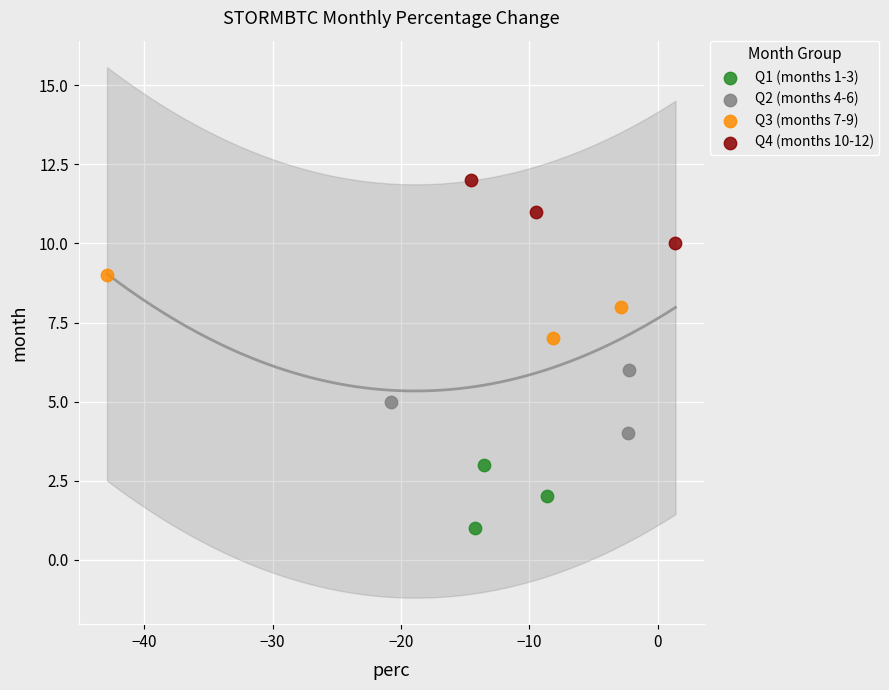

Which series reaches the minimum Y coordinate?

Q1 (months 1-3)